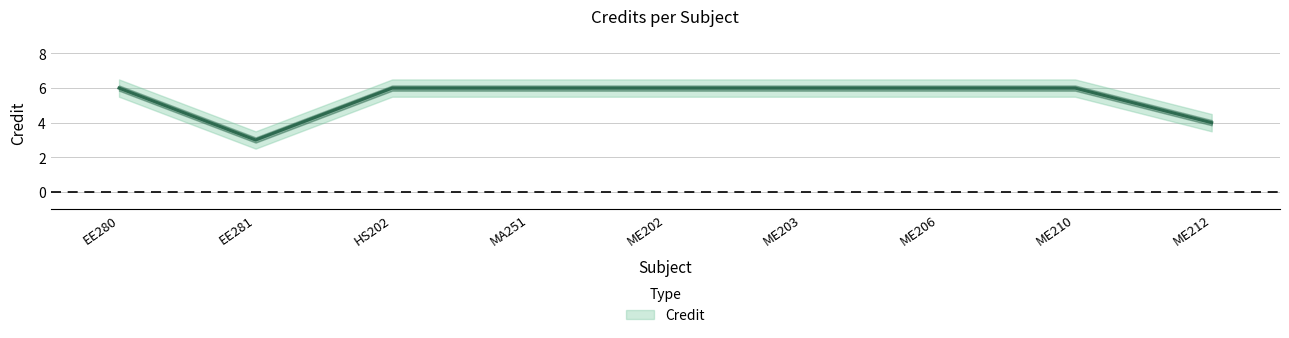

What is the change in value from EE281 to ME202?

+3